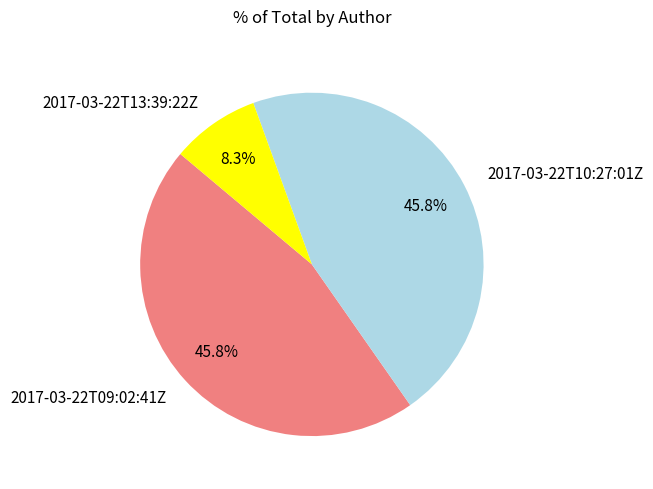

What is the total percentage of 2017-03-22T09:02:41Z and 2017-03-22T13:39:22Z?

54.2%